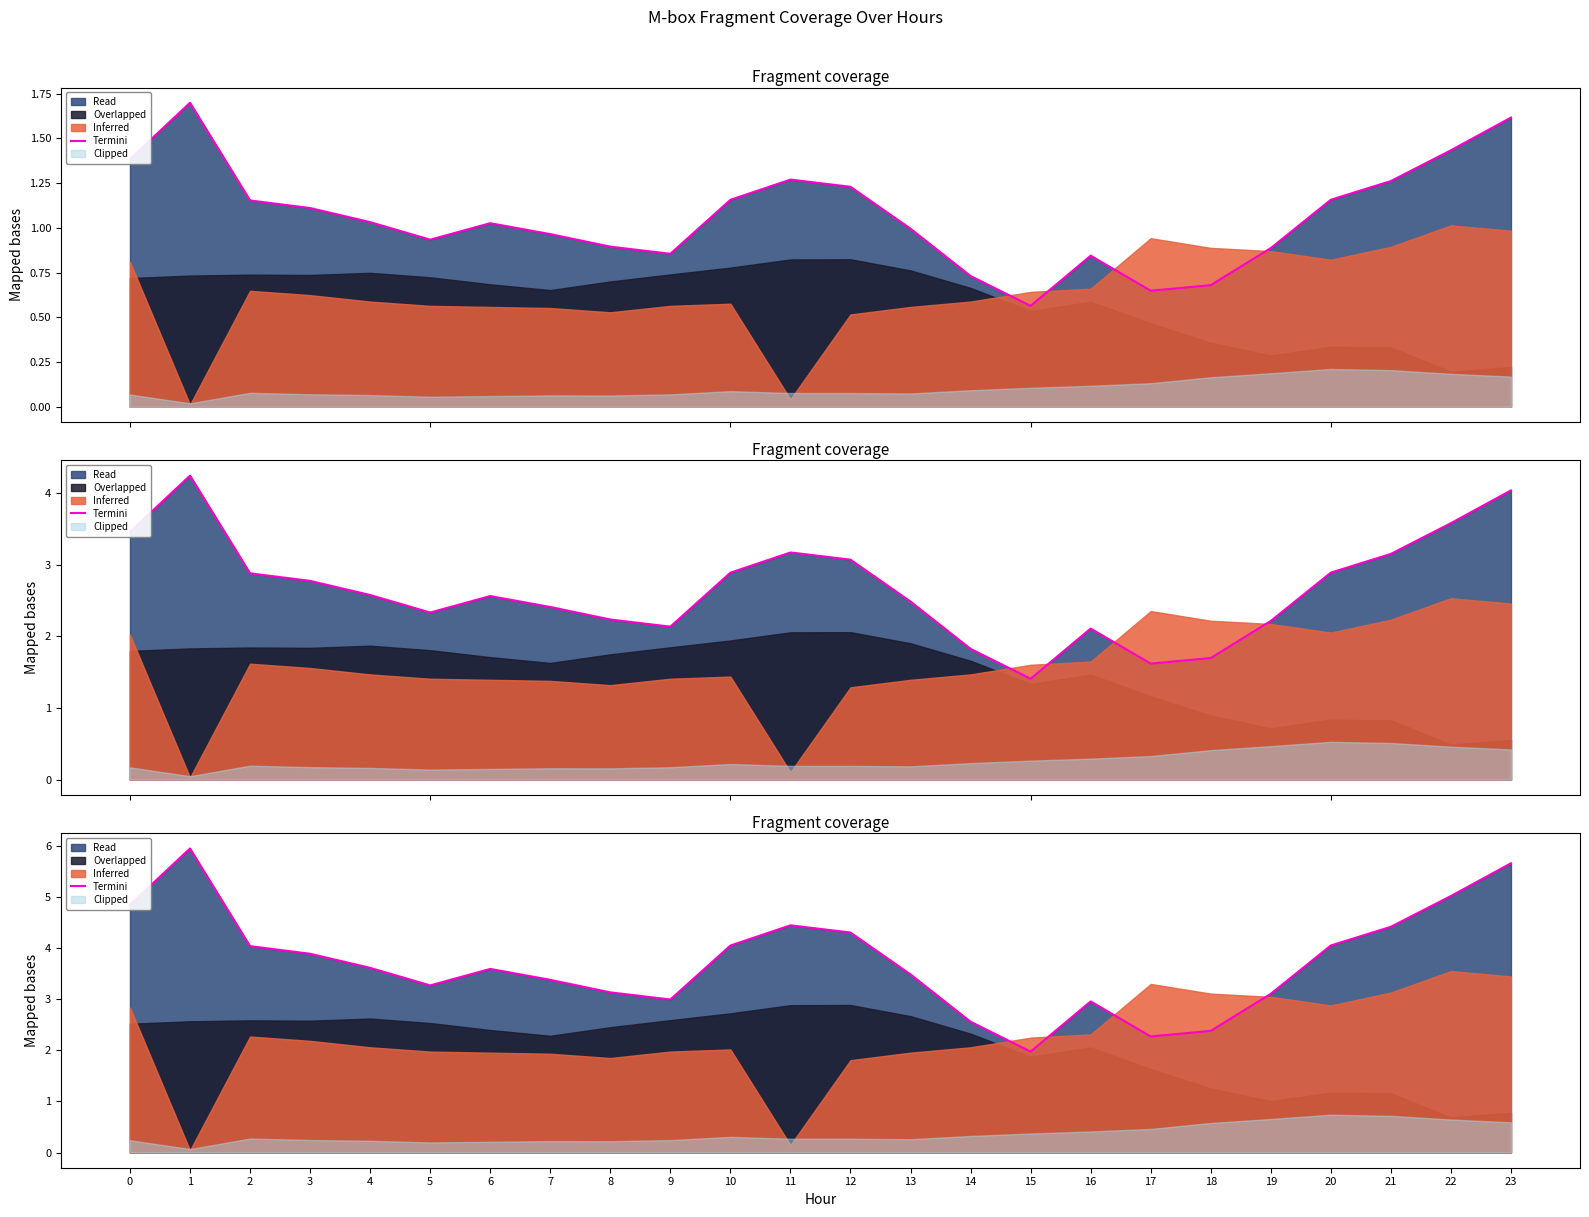

Reading left to right, extract all data points from this chart.

4.8	5.9	4.0	3.9	3.6	3.3	3.6	3.4	3.1	3.0	4.0	4.4	4.3	3.5	2.6	2.0	3.0	2.3	2.4	3.1	4.0	4.4	5.0	5.7